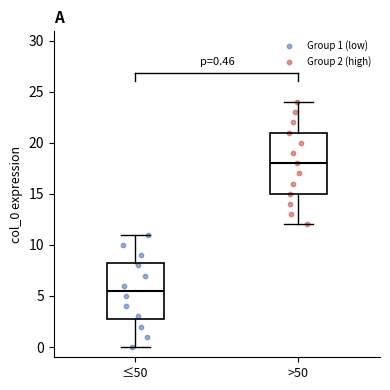

Which box is the tallest, from its lower edge to its upper edge?

>50